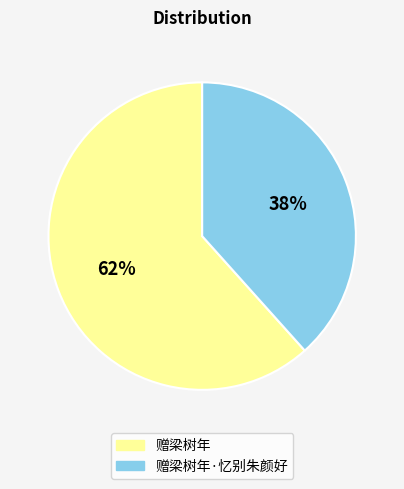

To the nearest percent, what is the average slice percentage?

50%